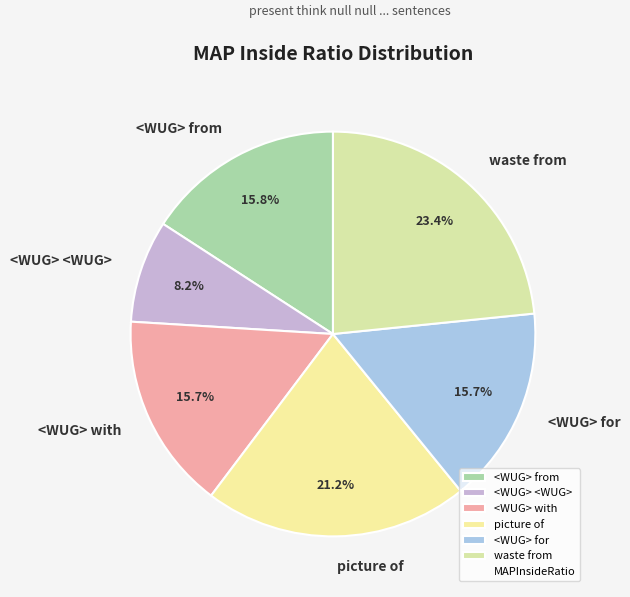

What is the total percentage of <WUG> from and <WUG> <WUG>?

24.0%